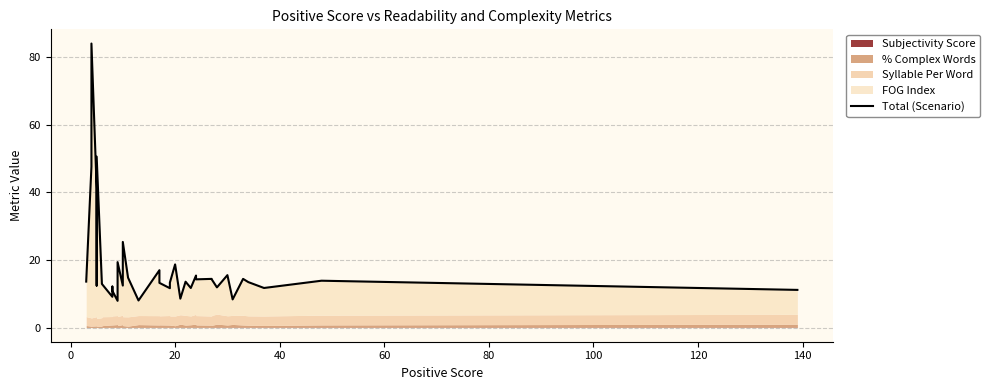

What is the sum of all values?

712.9